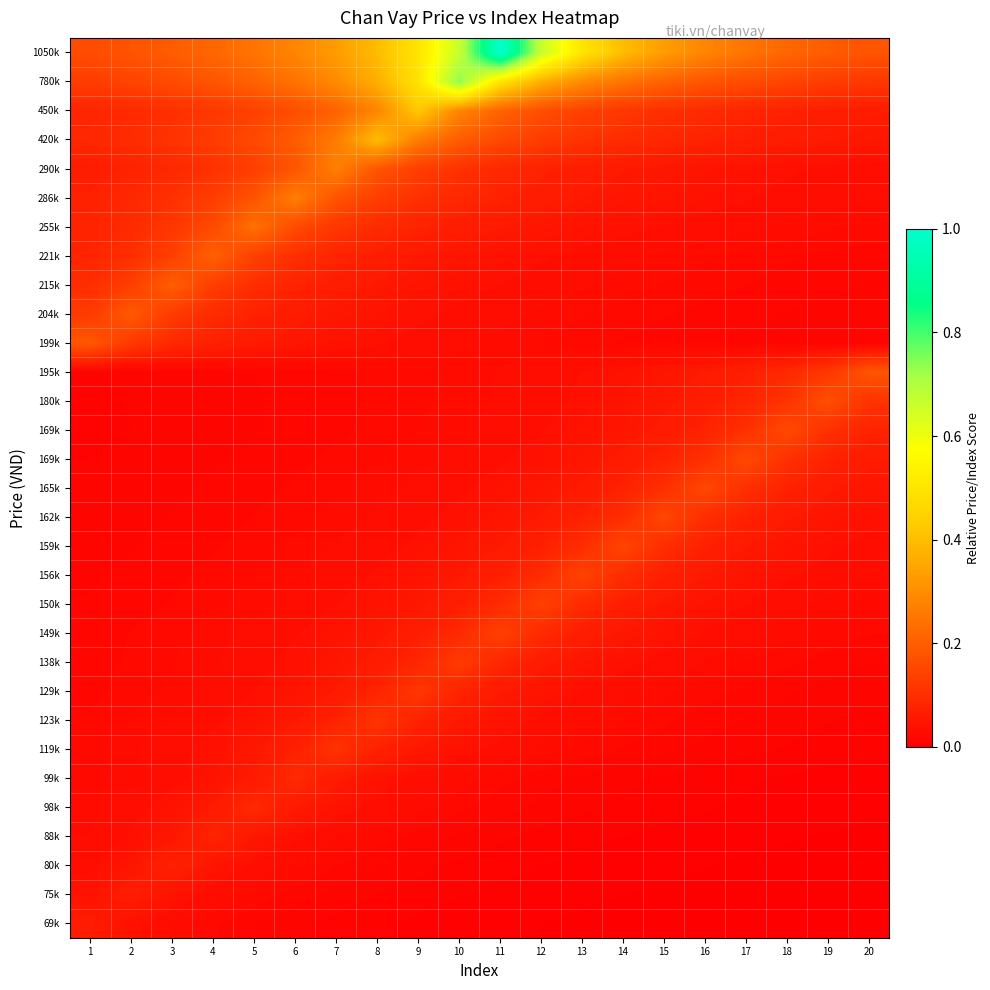

Which has a higher value, 20 or 18?

18